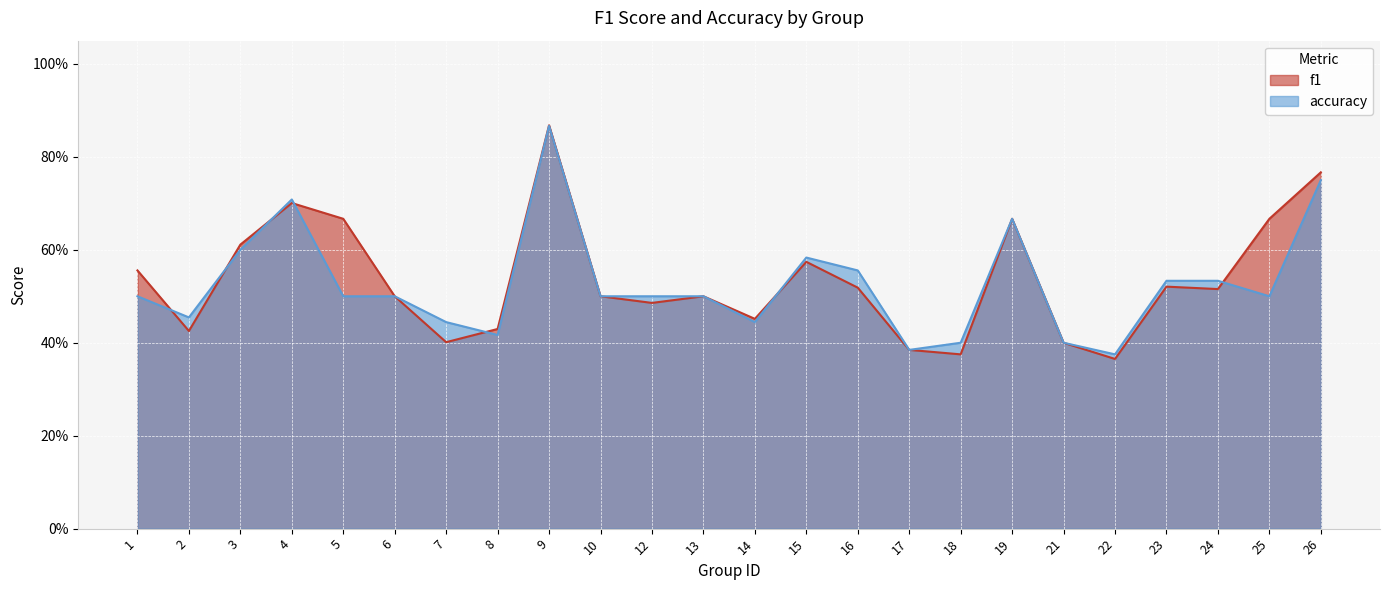

Reading left to right, transcribe all the data shown in this chart.

f1: 1=0.6	2=0.4	3=0.6	4=0.7	5=0.7	6=0.5	7=0.4	8=0.4	9=0.9	10=0.5	12=0.5	13=0.5	14=0.5	15=0.6	16=0.5	17=0.4	18=0.4	19=0.7	21=0.4	22=0.4	23=0.5	24=0.5	25=0.7	26=0.8
accuracy: 1=0.5	2=0.5	3=0.6	4=0.7	5=0.5	6=0.5	7=0.4	8=0.4	9=0.9	10=0.5	12=0.5	13=0.5	14=0.4	15=0.6	16=0.6	17=0.4	18=0.4	19=0.7	21=0.4	22=0.4	23=0.5	24=0.5	25=0.5	26=0.8